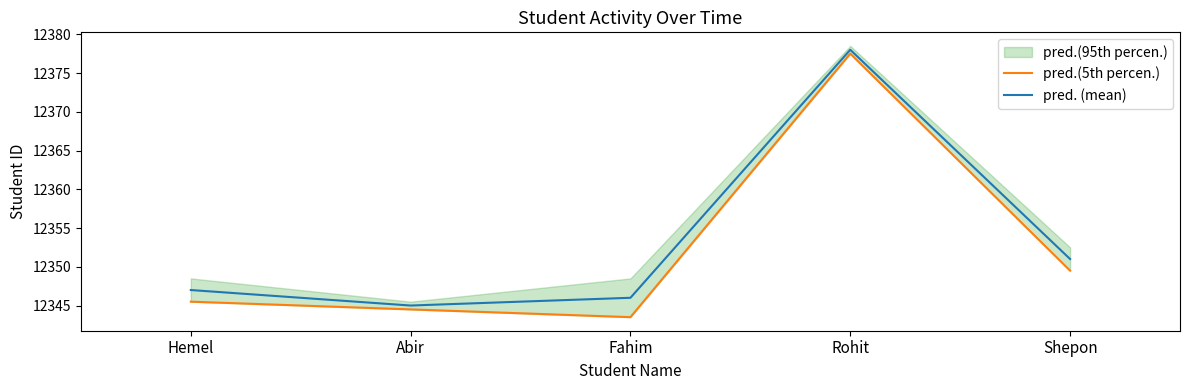

True or false: pred.(5th percen.) has a value of 12345.5 at Hemel.

True